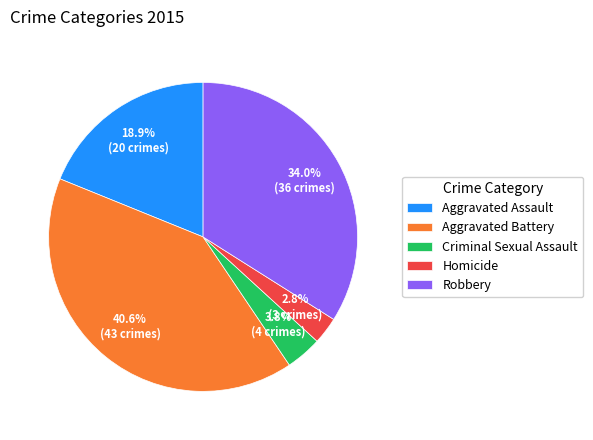

What is the ratio of the value at Aggravated Assault to the value at Criminal Sexual Assault?

5.0